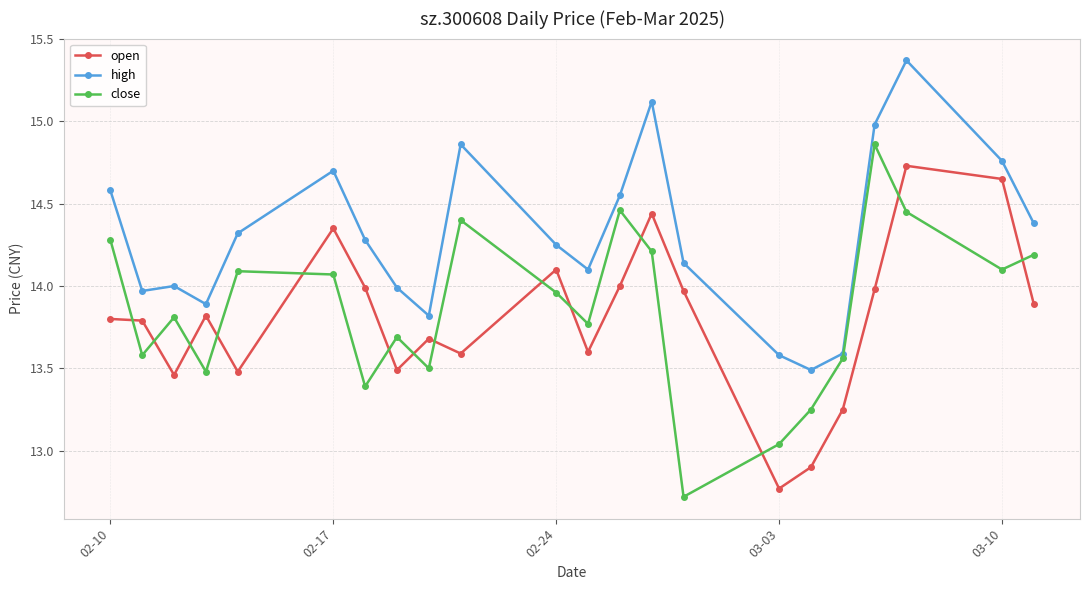

What are all the series names shown in the legend?

open, high, close